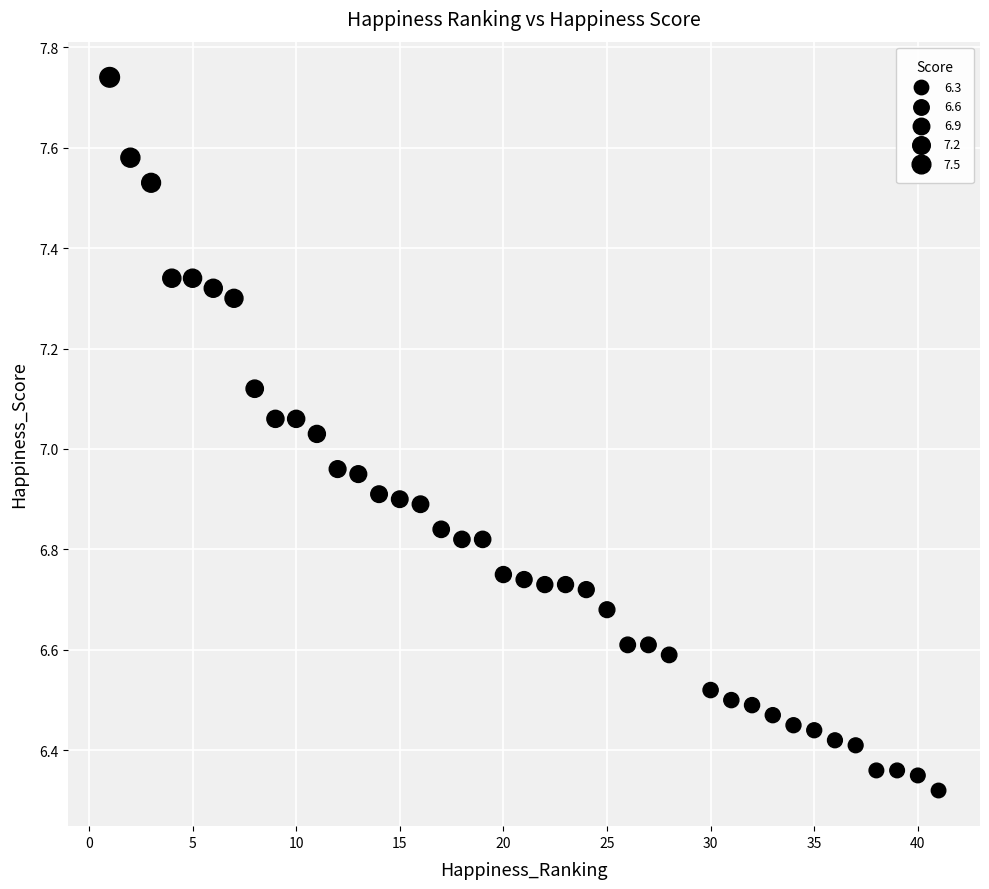

What is the range of Y values (max minus min)?

1.4